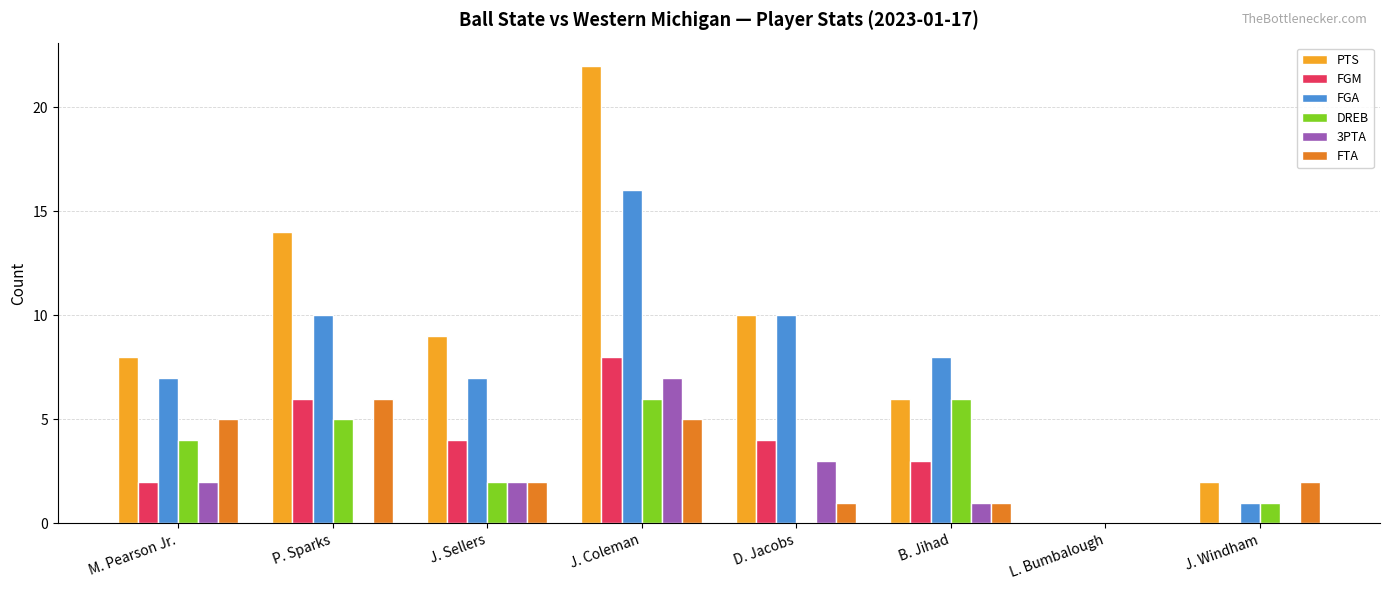

What is the sum of all FTA values?

22